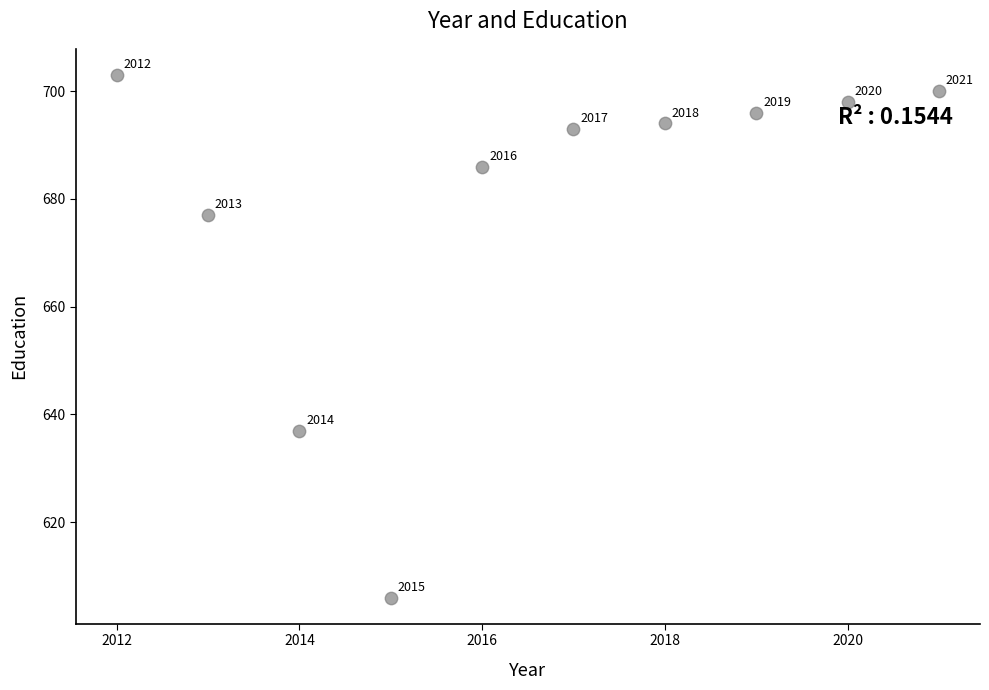

What is the average X value?

2016